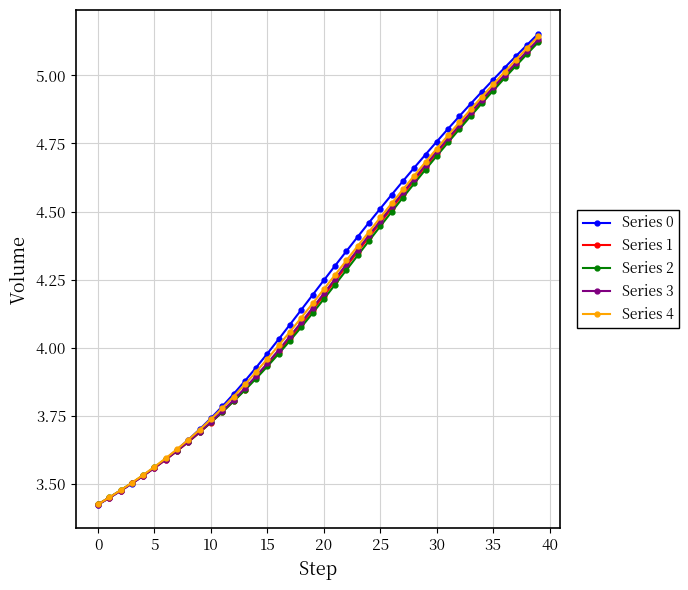

Which series has the widest spread of values?

Series 0